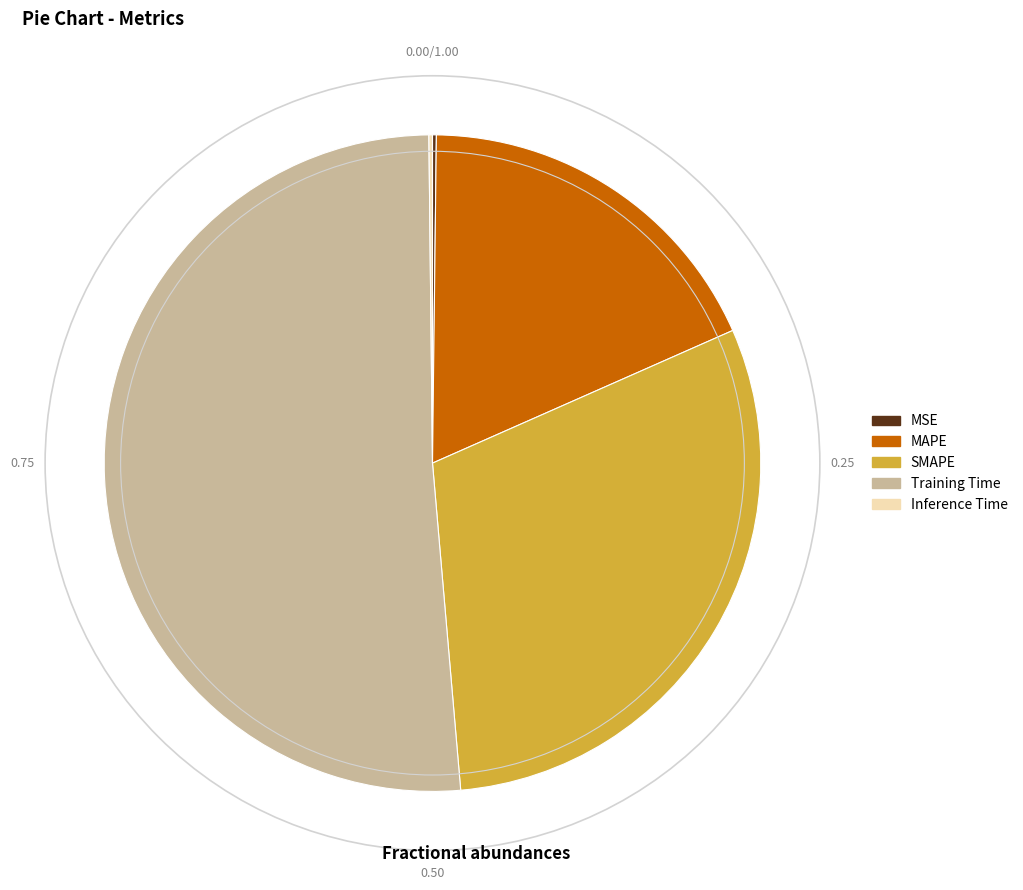

True or false: Training Time accounts for 44% of the total.

False